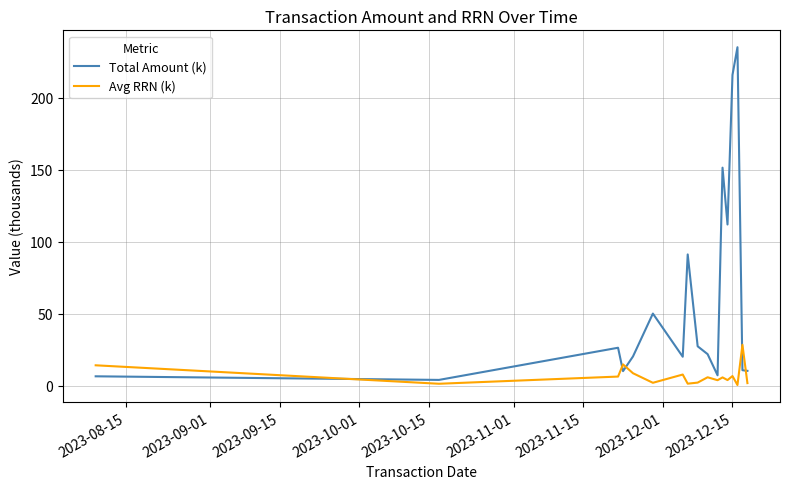

What is the average value of the Avg RRN (k) series?

6.8